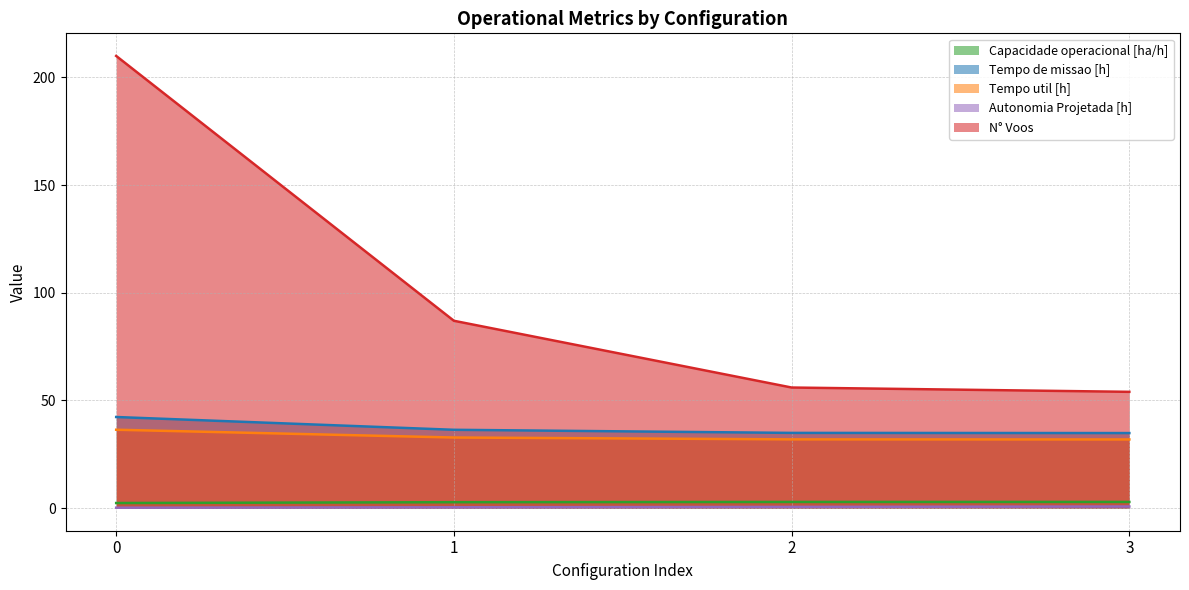

Which series changed the most between 2 and 3?

N° Voos